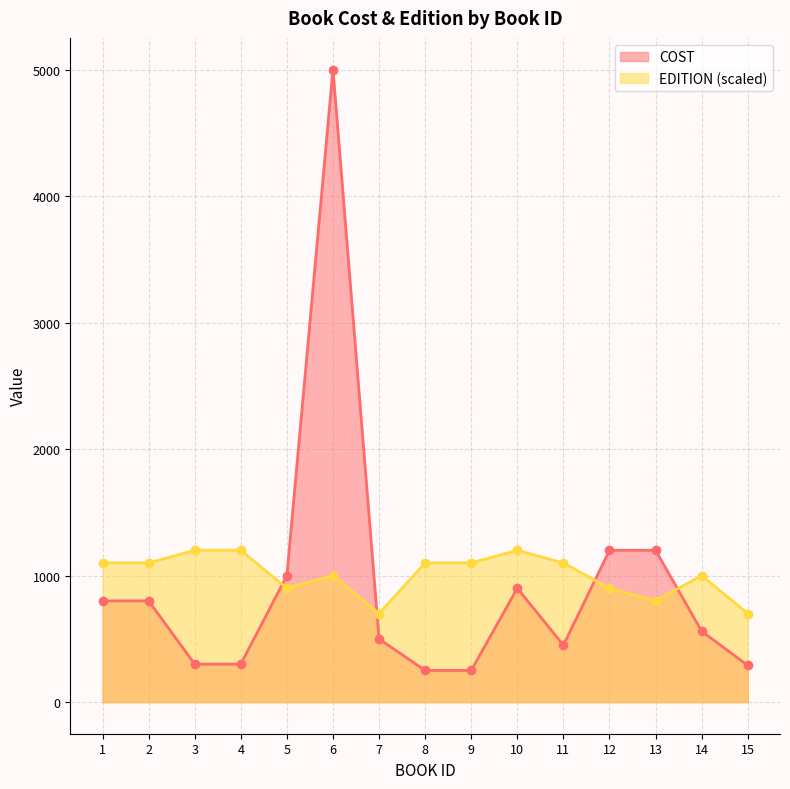

Rank the series by their maximum value, from highest to lowest.

COST, EDITION (scaled)